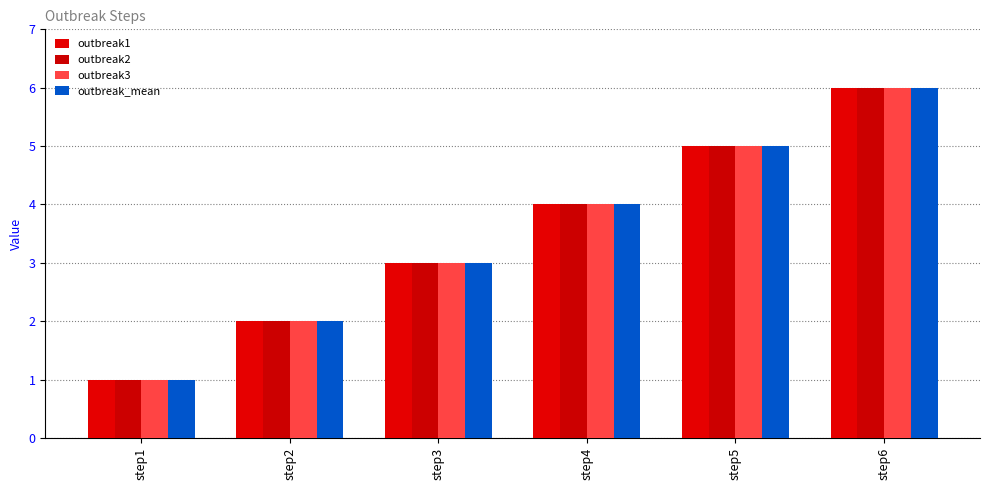

The outbreak1 series shows 2 at step1. True or false?

False